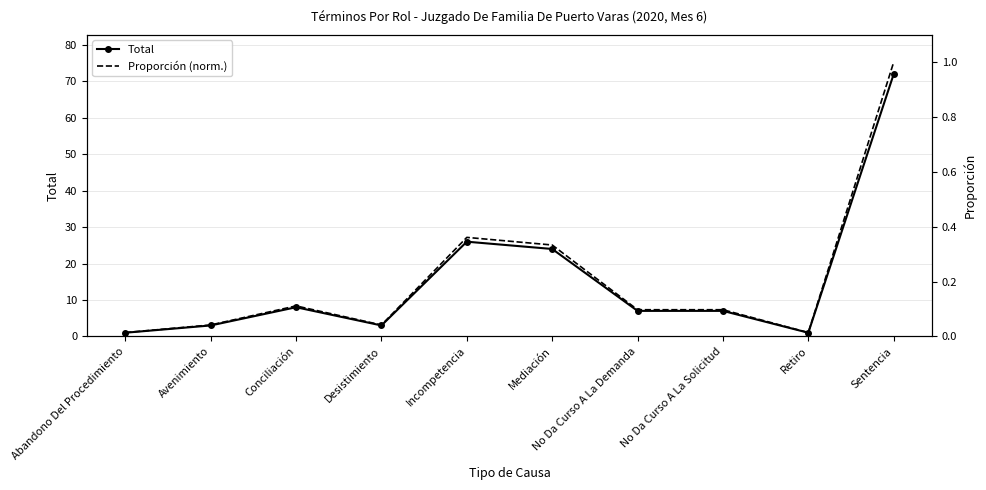

What are all the series names shown in the legend?

Total, Proporción (norm.)